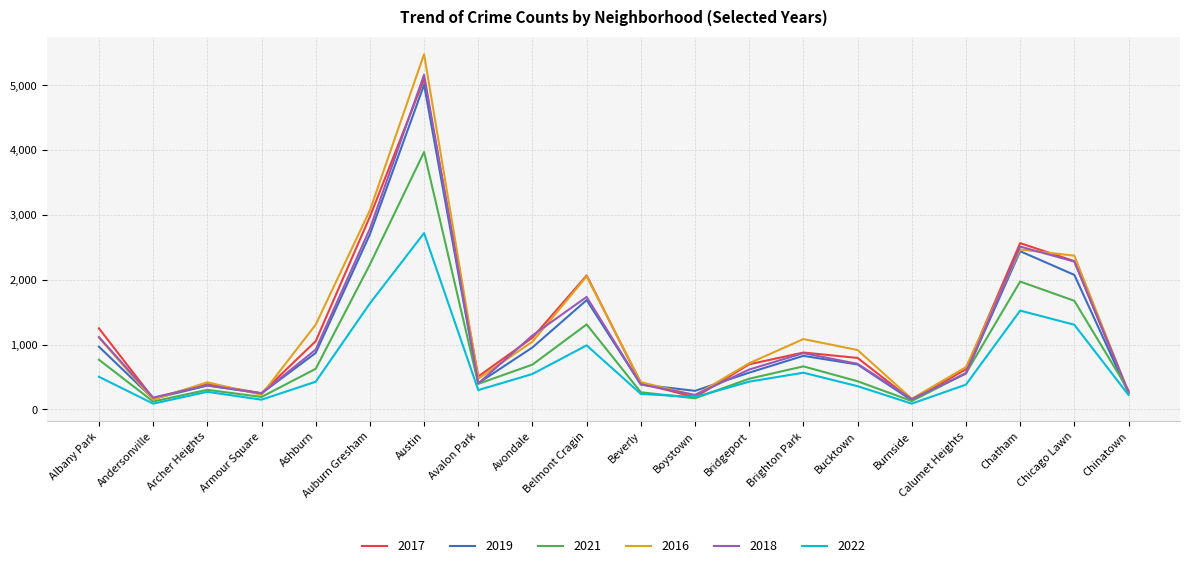

Rank the series by their maximum value, from highest to lowest.

2016, 2018, 2017, 2019, 2021, 2022